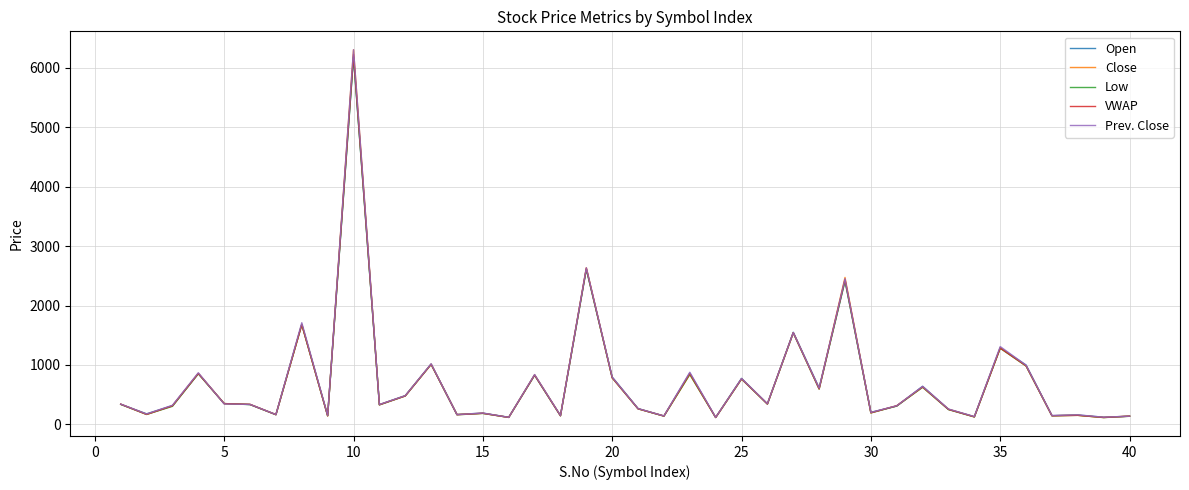

Does the chart display data point markers on the line(s)?

No